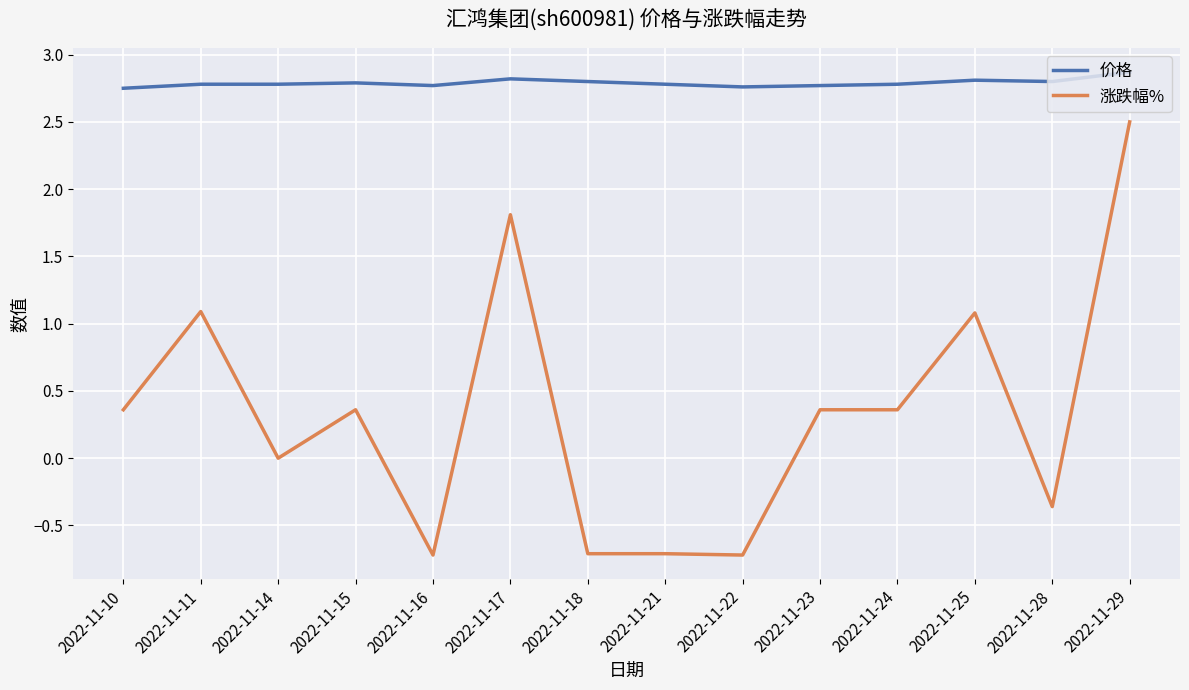

True or false: 价格 and 涨跌幅% cross at least once.

False